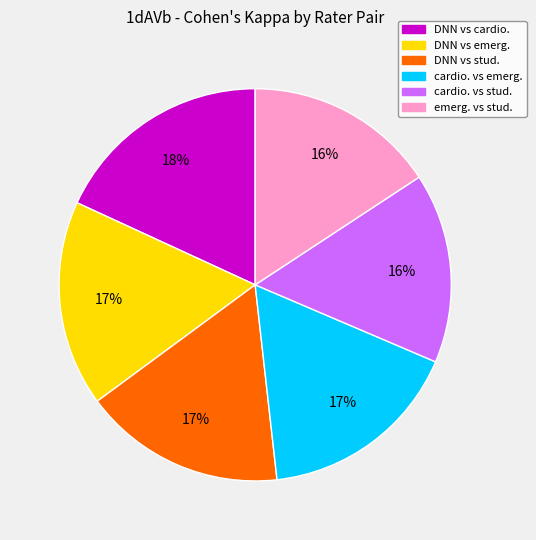

Between cardio. vs emerg. and DNN vs cardio., which is larger?

DNN vs cardio.